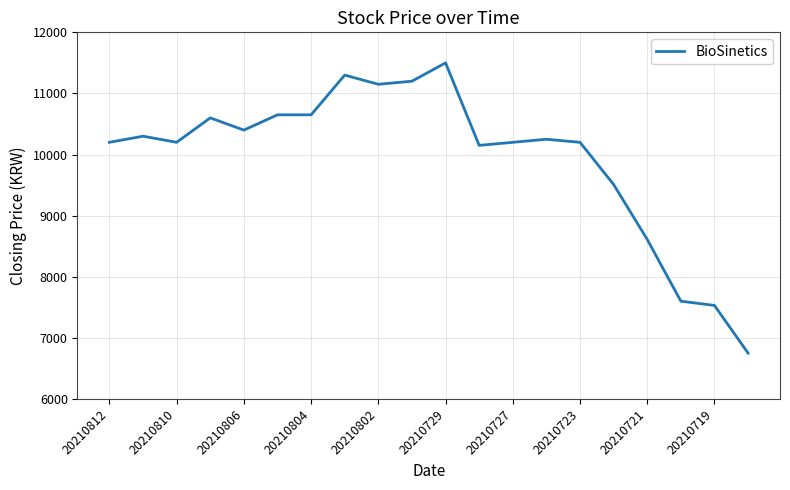

What is the difference between the maximum and minimum values?

4750